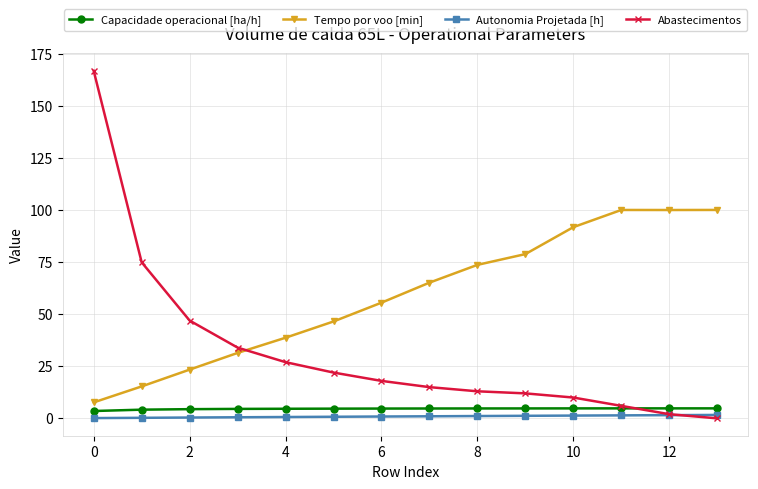

True or false: Tempo por voo [min] and Capacidade operacional [ha/h] intersect in this chart.

False